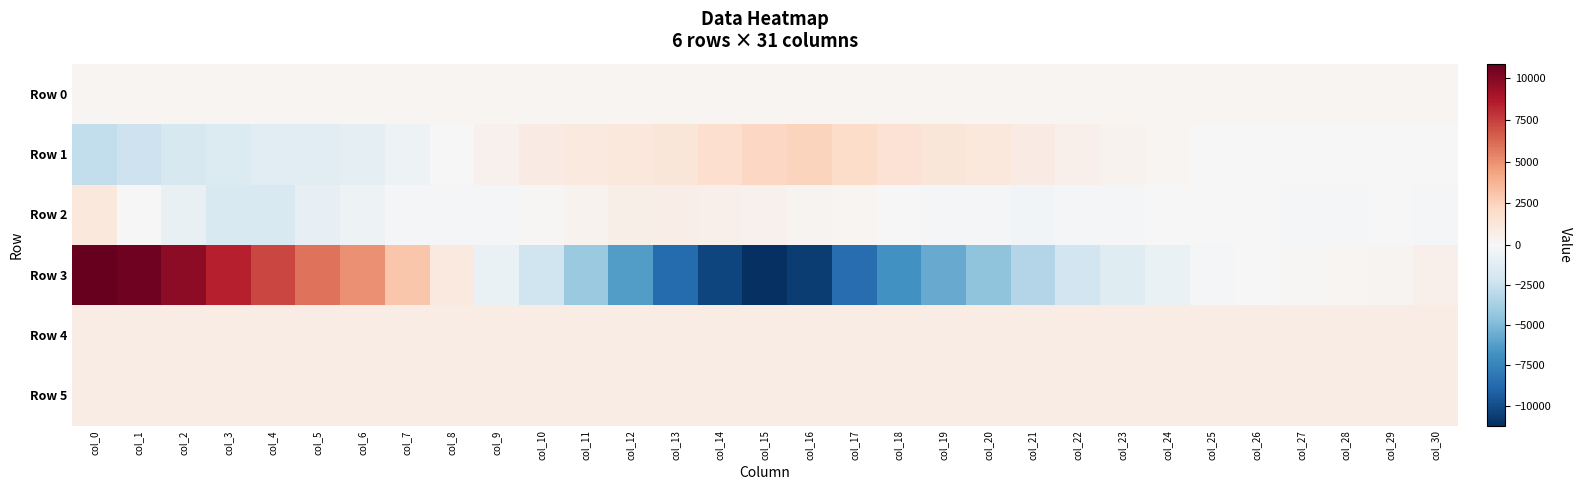

Count the number of data series in this chart.

6